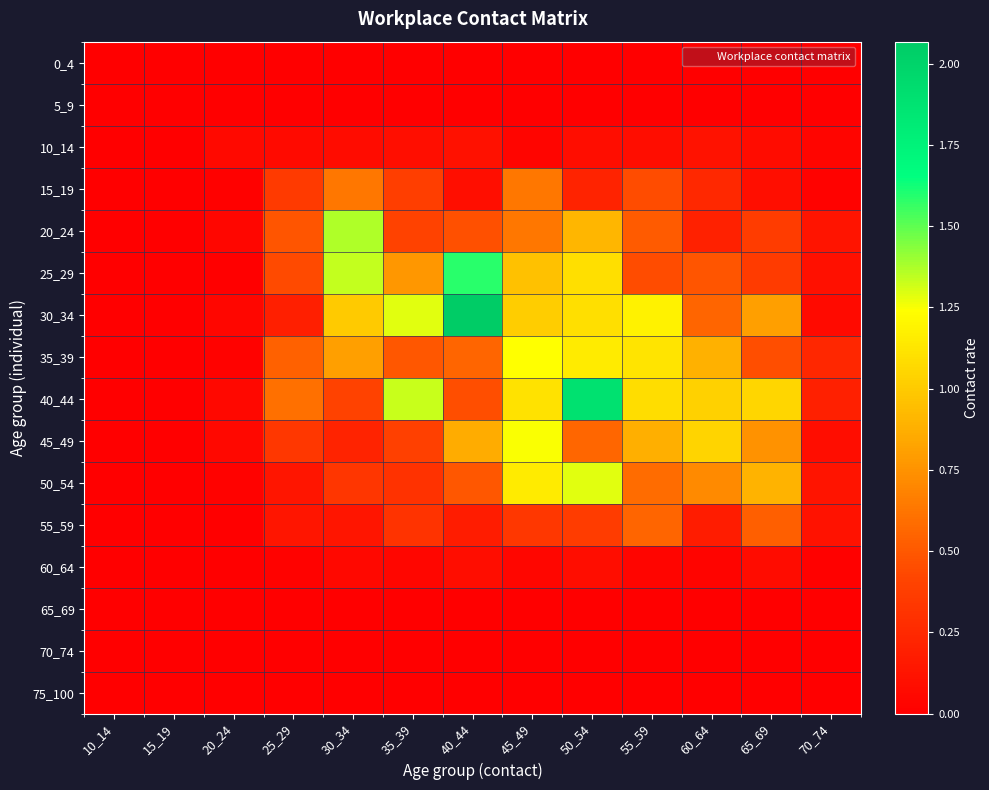

Reading left to right, extract all data points from this chart.

0_4: 10_14=0.0	15_19=0.0	20_24=0.0	25_29=0.0	30_34=0.0	35_39=0.0	40_44=0.0	45_49=0.0	50_54=0.0	55_59=0.0	60_64=0.0	65_69=0.0	70_74=0.0
5_9: 10_14=0.0	15_19=0.0	20_24=0.0	25_29=0.0	30_34=0.0	35_39=0.0	40_44=0.0	45_49=0.0	50_54=0.0	55_59=0.0	60_64=0.0	65_69=0.0	70_74=0.0
10_14: 10_14=0.0	15_19=0.0	20_24=0.1	25_29=0.1	30_34=0.1	35_39=0.1	40_44=0.1	45_49=0.0	50_54=0.1	55_59=0.1	60_64=0.1	65_69=0.1	70_74=0.0
15_19: 10_14=0.0	15_19=0.0	20_24=0.0	25_29=0.3	30_34=0.6	35_39=0.4	40_44=0.1	45_49=0.6	50_54=0.2	55_59=0.4	60_64=0.2	65_69=0.1	70_74=0.0
20_24: 10_14=0.0	15_19=0.0	20_24=0.0	25_29=0.5	30_34=1.4	35_39=0.4	40_44=0.5	45_49=0.6	50_54=0.9	55_59=0.5	60_64=0.2	65_69=0.4	70_74=0.1
25_29: 10_14=0.0	15_19=0.0	20_24=0.0	25_29=0.4	30_34=1.3	35_39=0.8	40_44=1.6	45_49=1.0	50_54=1.1	55_59=0.4	60_64=0.5	65_69=0.4	70_74=0.1
30_34: 10_14=0.0	15_19=0.0	20_24=0.0	25_29=0.2	30_34=1.0	35_39=1.3	40_44=2.1	45_49=1.0	50_54=1.1	55_59=1.2	60_64=0.6	65_69=0.8	70_74=0.1
35_39: 10_14=0.0	15_19=0.0	20_24=0.0	25_29=0.5	30_34=0.8	35_39=0.5	40_44=0.6	45_49=1.2	50_54=1.2	55_59=1.1	60_64=0.9	65_69=0.5	70_74=0.2
40_44: 10_14=0.0	15_19=0.0	20_24=0.1	25_29=0.6	30_34=0.4	35_39=1.3	40_44=0.5	45_49=1.1	50_54=1.9	55_59=1.1	60_64=1.0	65_69=1.1	70_74=0.2
45_49: 10_14=0.0	15_19=0.0	20_24=0.1	25_29=0.3	30_34=0.2	35_39=0.4	40_44=0.9	45_49=1.3	50_54=0.6	55_59=0.9	60_64=1.0	65_69=0.7	70_74=0.1
50_54: 10_14=0.0	15_19=0.0	20_24=0.0	25_29=0.1	30_34=0.3	35_39=0.3	40_44=0.5	45_49=1.2	50_54=1.3	55_59=0.6	60_64=0.7	65_69=0.9	70_74=0.1
55_59: 10_14=0.0	15_19=0.0	20_24=0.0	25_29=0.1	30_34=0.1	35_39=0.3	40_44=0.2	45_49=0.3	50_54=0.4	55_59=0.6	60_64=0.2	65_69=0.5	70_74=0.1
60_64: 10_14=0.0	15_19=0.0	20_24=0.0	25_29=0.0	30_34=0.1	35_39=0.0	40_44=0.1	45_49=0.0	50_54=0.1	55_59=0.0	60_64=0.0	65_69=0.1	70_74=0.0
65_69: 10_14=0.0	15_19=0.0	20_24=0.0	25_29=0.0	30_34=0.0	35_39=0.0	40_44=0.0	45_49=0.0	50_54=0.0	55_59=0.0	60_64=0.0	65_69=0.0	70_74=0.0
70_74: 10_14=0.0	15_19=0.0	20_24=0.0	25_29=0.0	30_34=0.0	35_39=0.0	40_44=0.0	45_49=0.0	50_54=0.0	55_59=0.0	60_64=0.0	65_69=0.0	70_74=0.0
75_100: 10_14=0.0	15_19=0.0	20_24=0.0	25_29=0.0	30_34=0.0	35_39=0.0	40_44=0.0	45_49=0.0	50_54=0.0	55_59=0.0	60_64=0.0	65_69=0.0	70_74=0.0